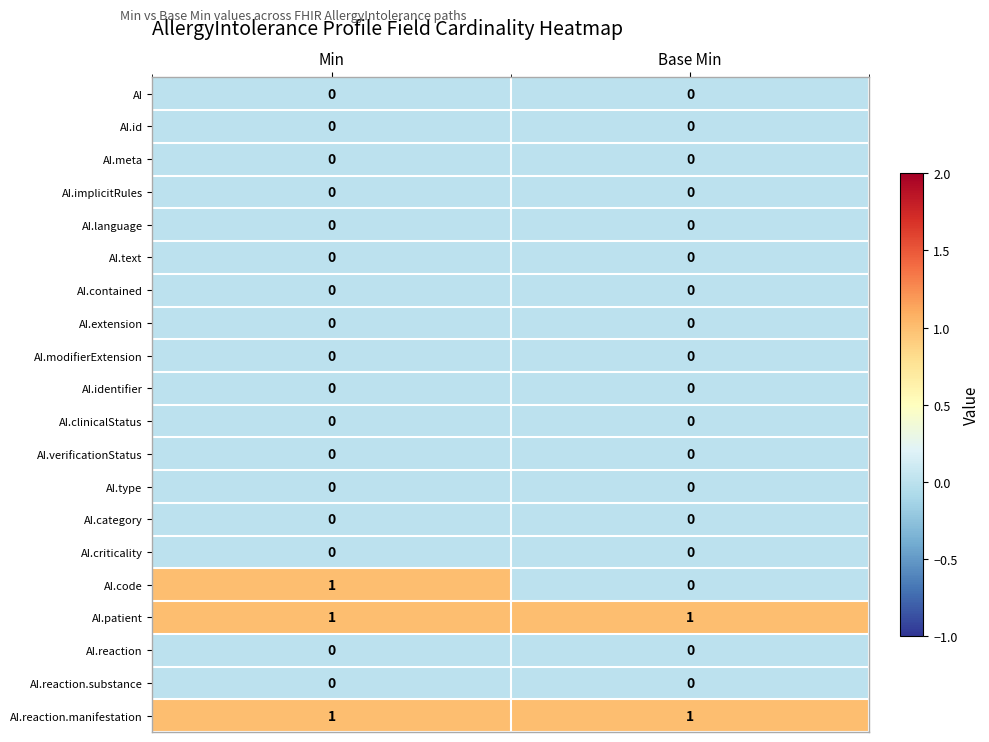

The value of AI.reaction at Base Min is 0. True or false?

True